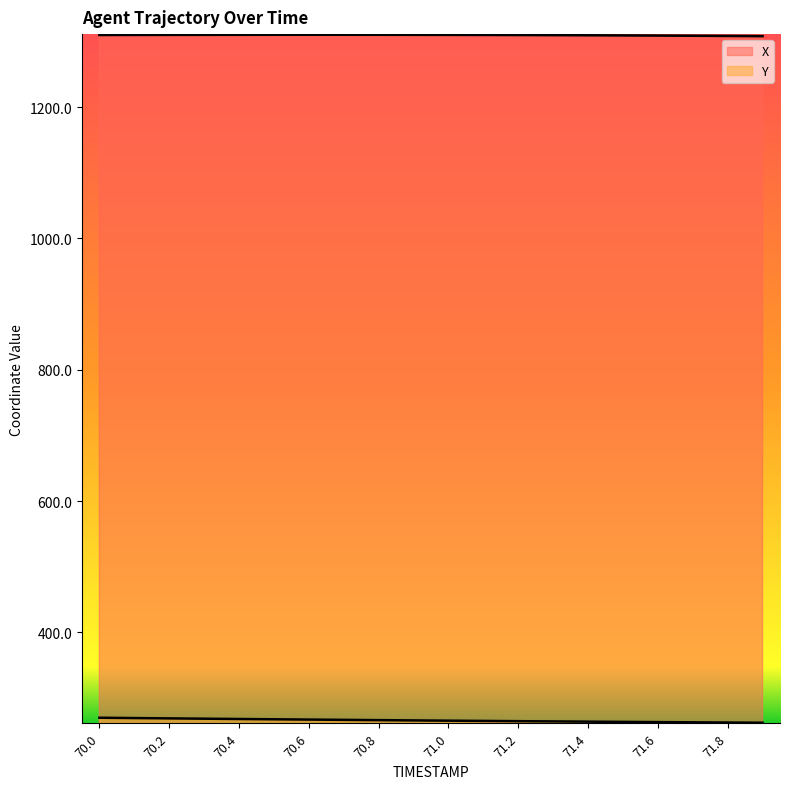

Which category has the lowest value in the X series?

71.9